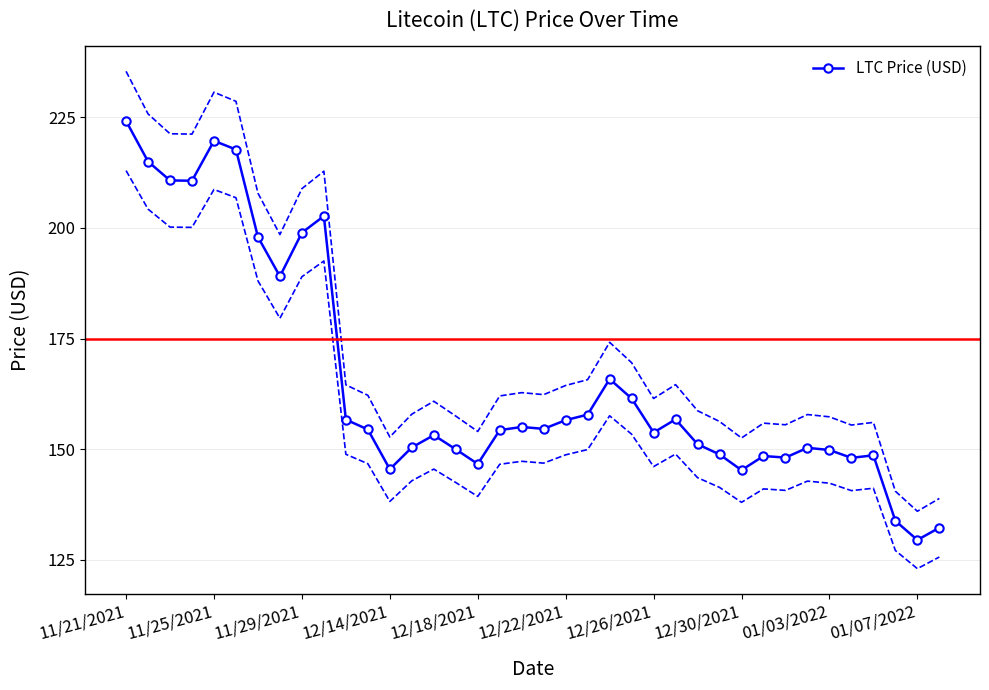

What is the maximum value for LTC Price (USD)?

224.1